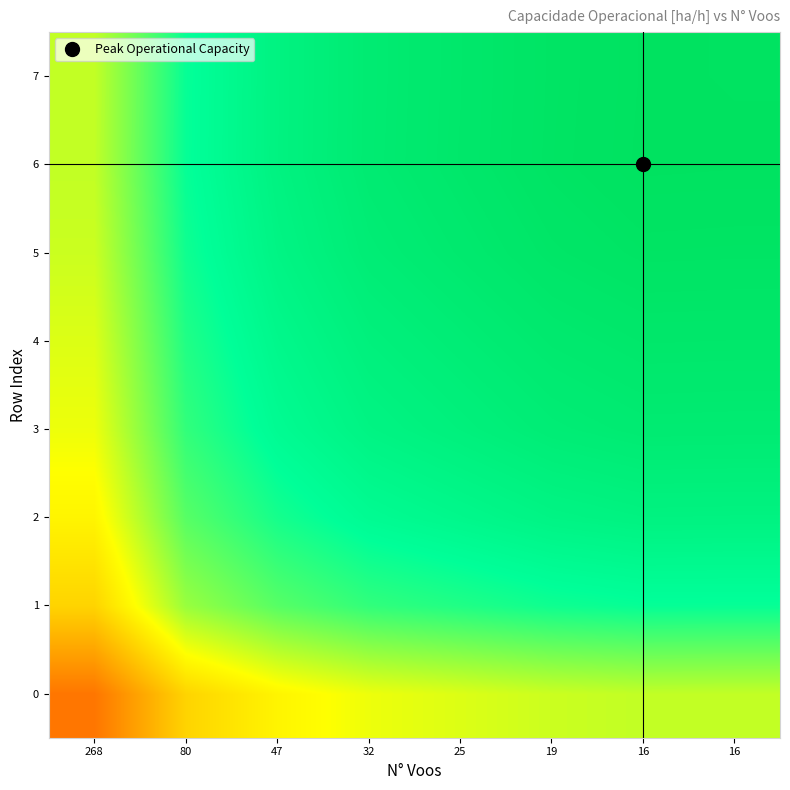

Reading left to right, transcribe all the data shown in this chart.

0: 268=2.6	80=3.6	47=3.9	32=4.1	25=4.2	19=4.3	16=4.4	16=4.4
1: 268=3.6	80=4.6	47=4.9	32=5.1	25=5.2	19=5.3	16=5.4	16=5.4
2: 268=3.9	80=4.9	47=5.3	32=5.5	25=5.6	19=5.7	16=5.7	16=5.7
3: 268=4.1	80=5.1	47=5.5	32=5.7	25=5.8	19=5.9	16=5.9	16=5.9
4: 268=4.2	80=5.2	47=5.6	32=5.8	25=5.9	19=6.0	16=6.0	16=6.0
5: 268=4.3	80=5.3	47=5.7	32=5.9	25=6.0	19=6.1	16=6.1	16=6.1
6: 268=4.4	80=5.4	47=5.7	32=5.9	25=6.0	19=6.1	16=6.2	16=6.2
7: 268=4.4	80=5.4	47=5.7	32=5.9	25=6.0	19=6.1	16=6.2	16=6.2